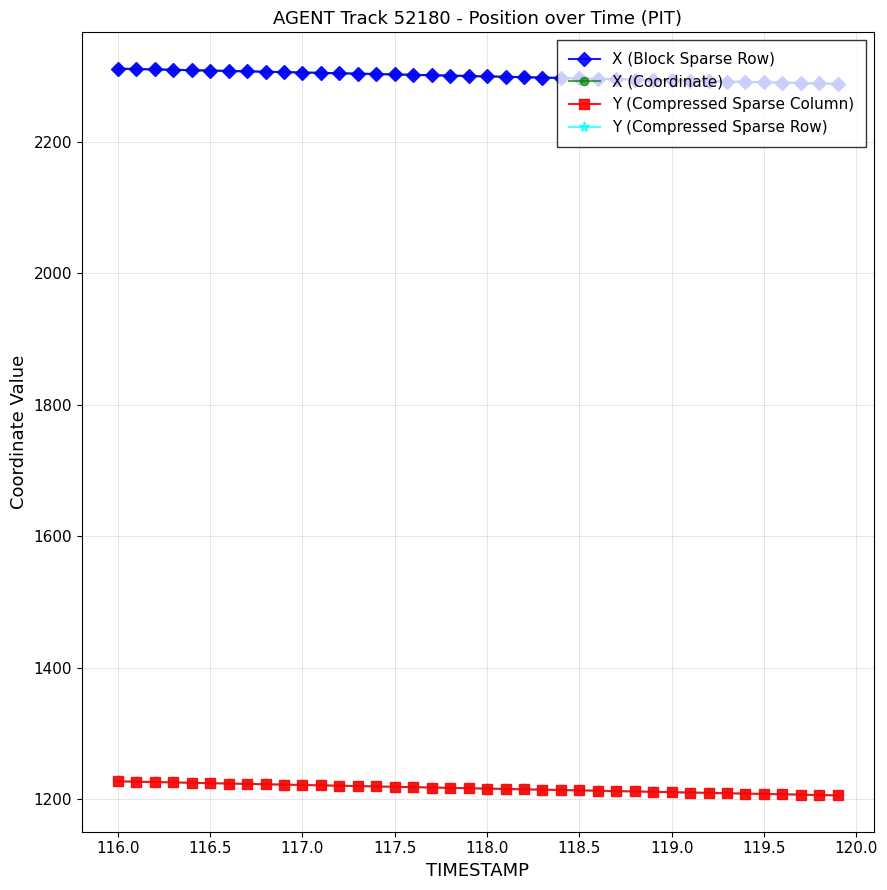

Is this an area chart (filled region under the line)?

No